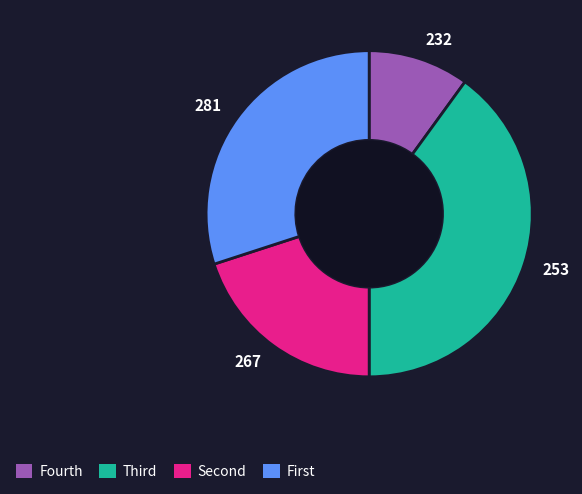

True or false: 281 accounts for 30% of the total.

True